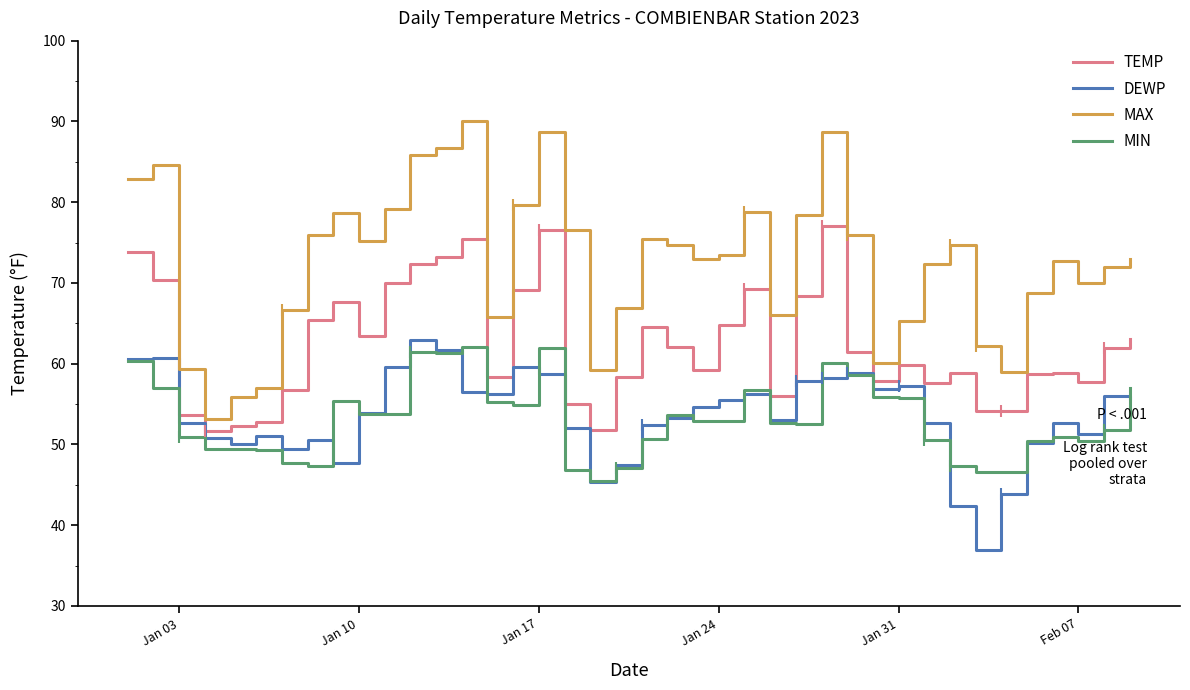

True or false: MAX and DEWP cross at least once.

False